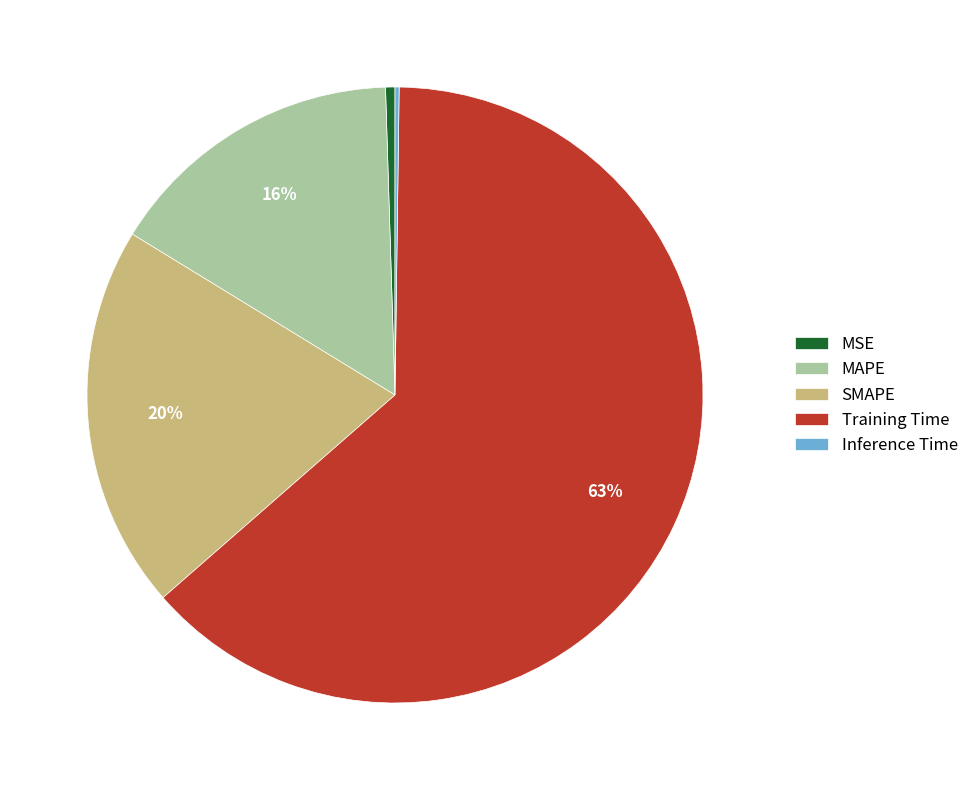

To the nearest percent, what percentage of the pie is SMAPE?

20%